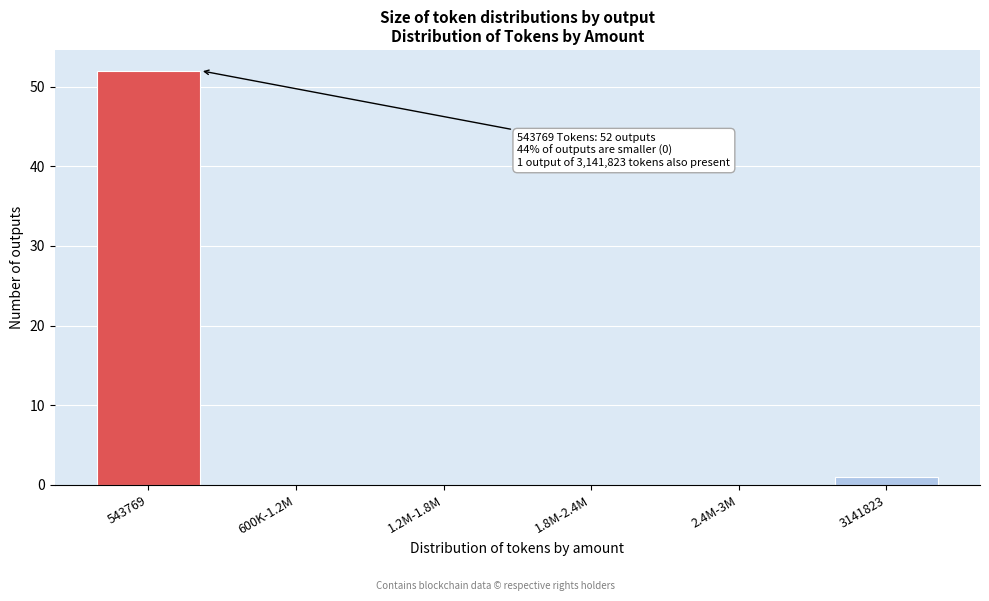

Reading left to right, list all the values displayed in this chart.

543769=52	600K-1.2M=0	1.2M-1.8M=0	1.8M-2.4M=0	2.4M-3M=0	3141823=1